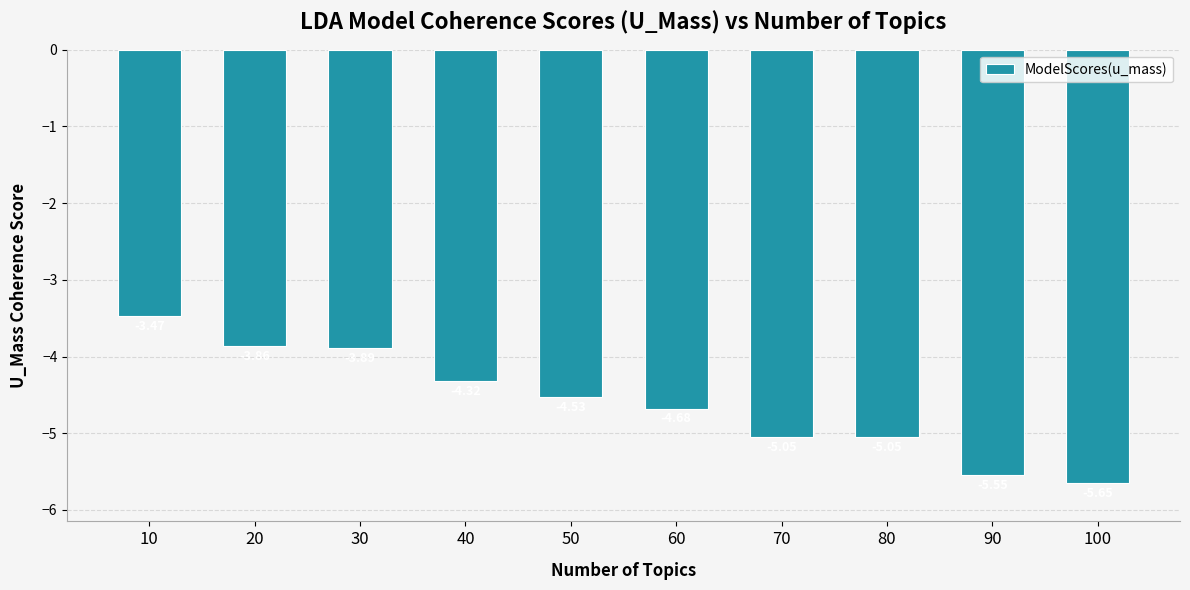

Which category has the highest value across all series?

10